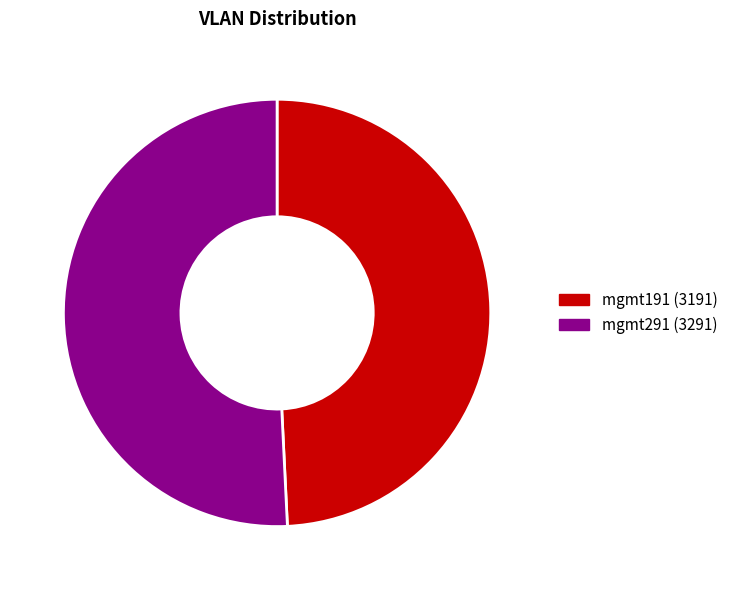

How many segments does this pie chart have?

2